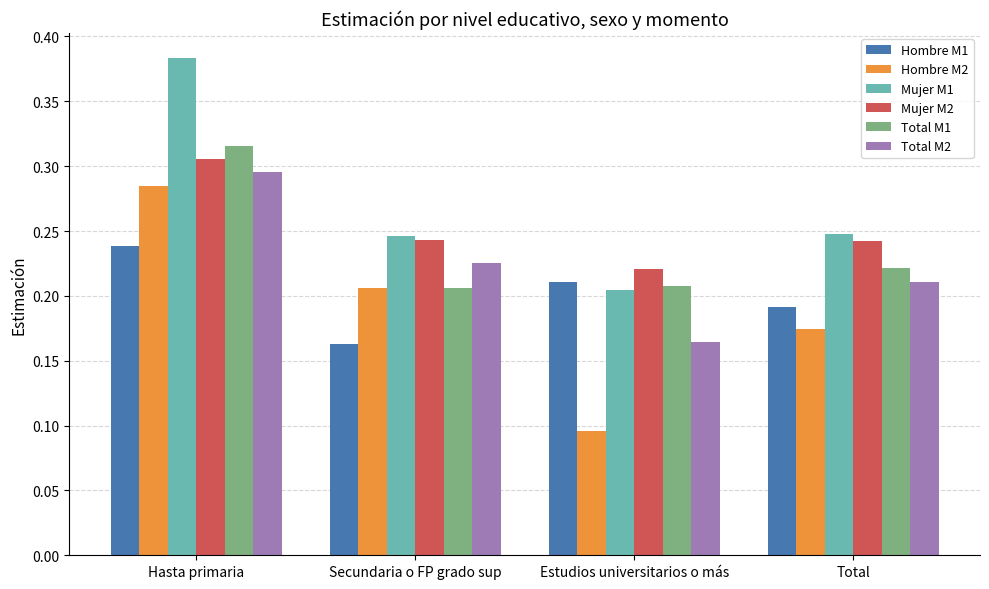

Which category has the lowest value across all series?

Estudios universitarios o más